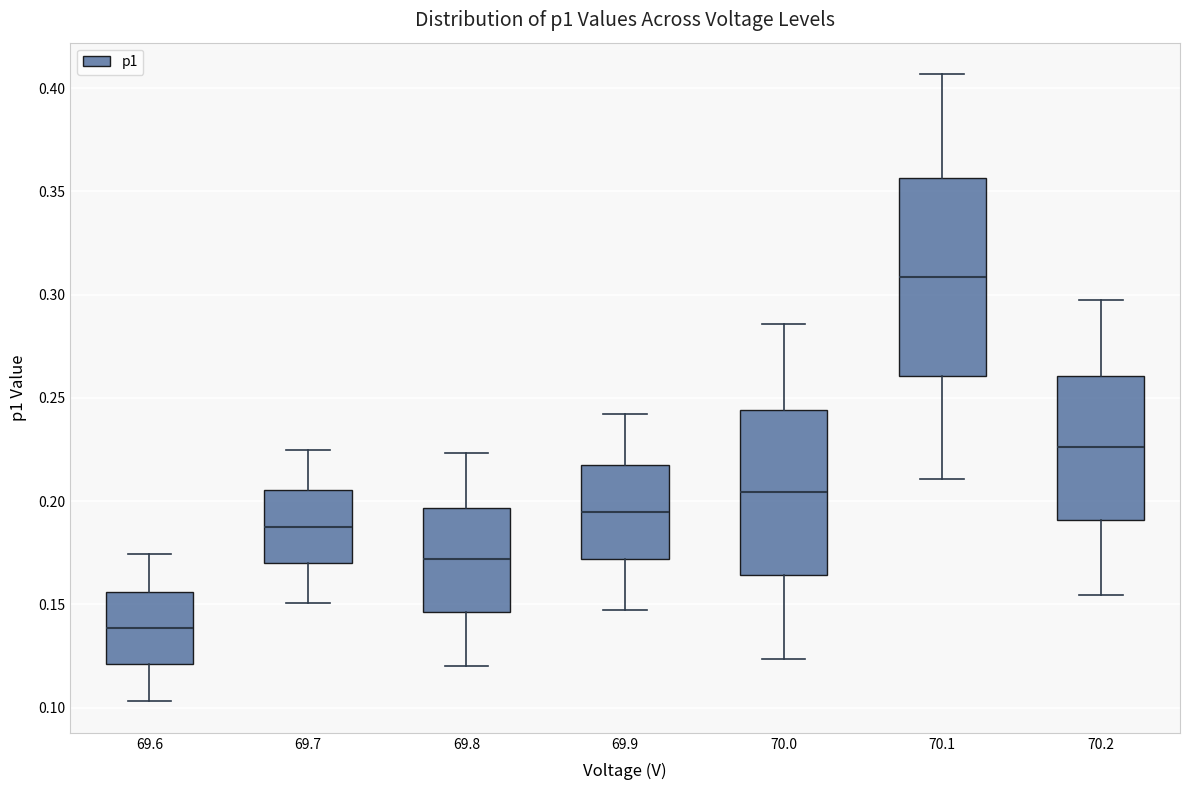

Which box is the tallest, from its lower edge to its upper edge?

70.1